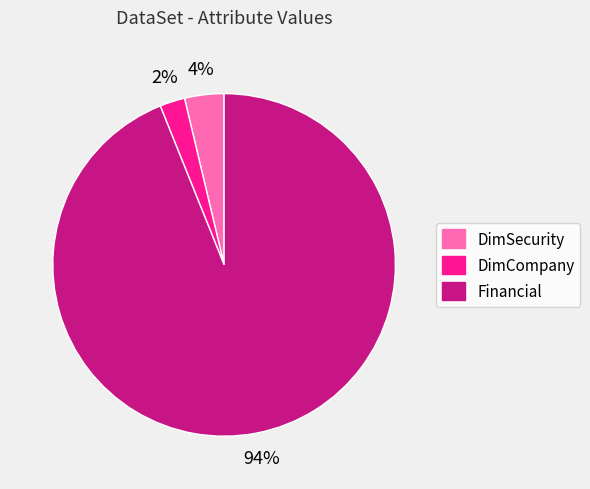

Which category has the smallest portion of the pie?

DimCompany